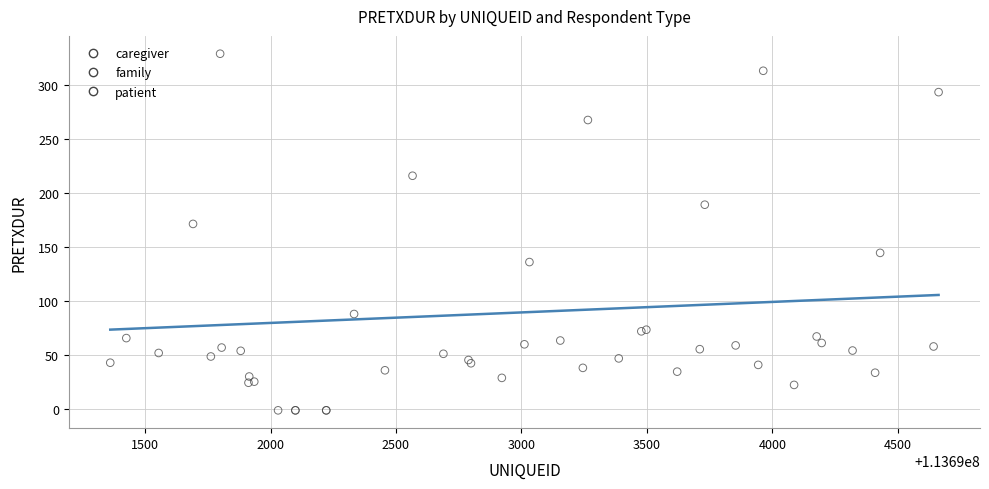

Which series contains the highest Y value?

patient